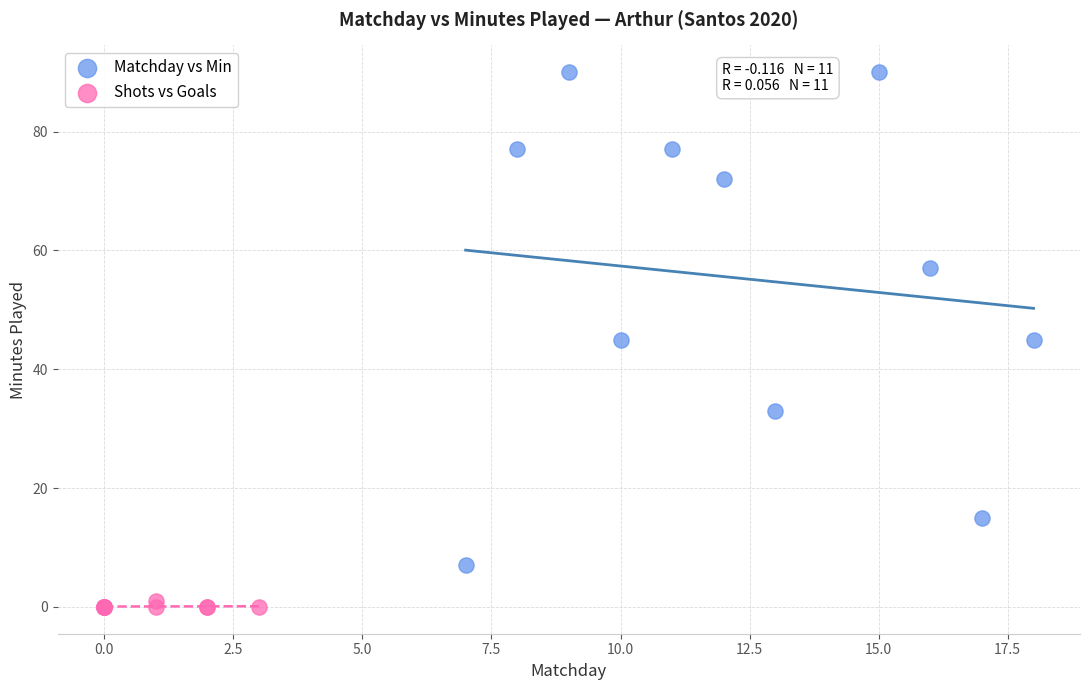

Which series has the largest Y range (max minus min)?

Matchday vs Min